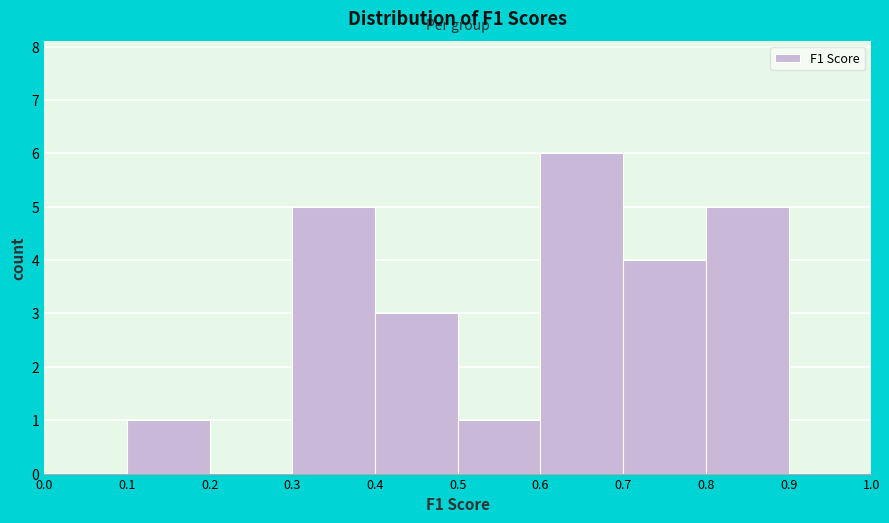

Over which range of the x-axis is the bar tallest?

0.6 to 0.7